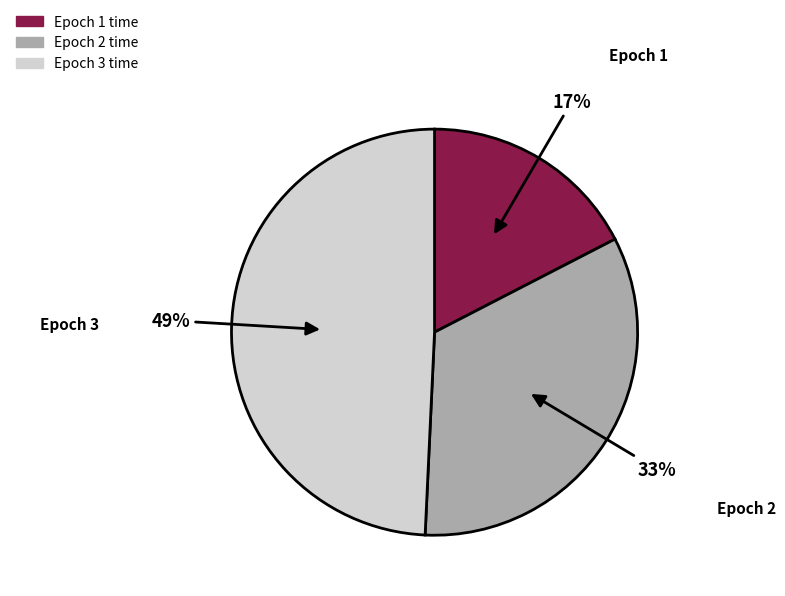

Does any single category account for the majority?

No